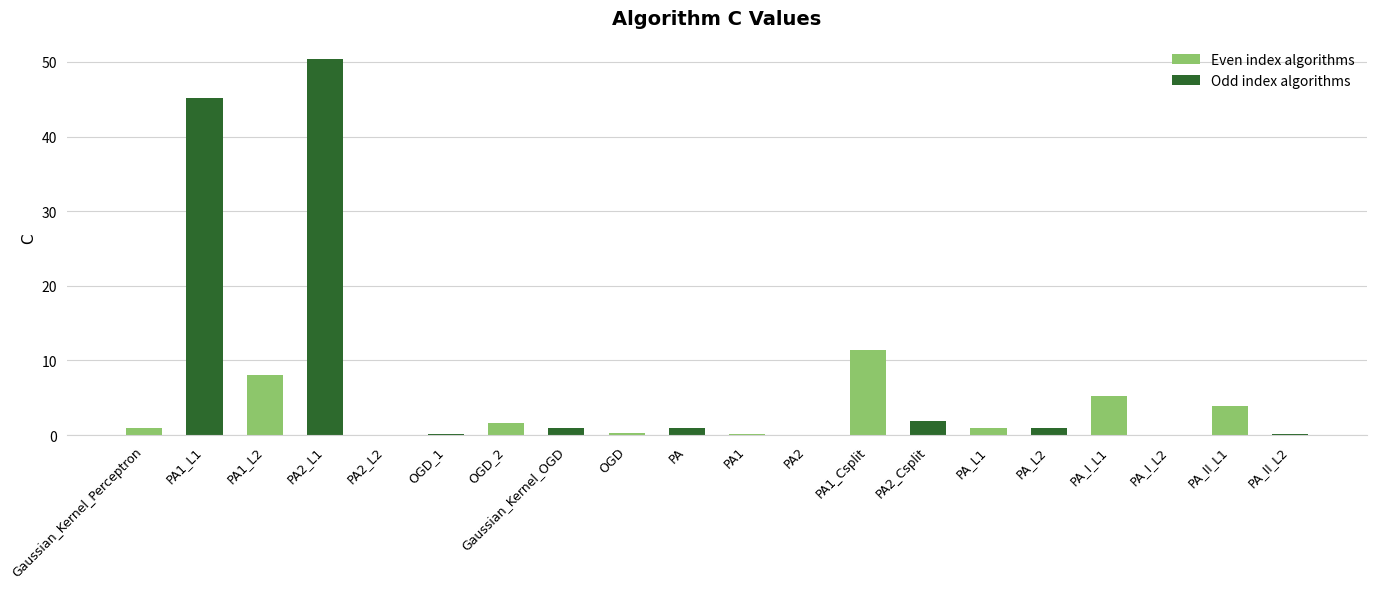

What is the sum of the values at PA_L2 and PA_I_L1?

6.3